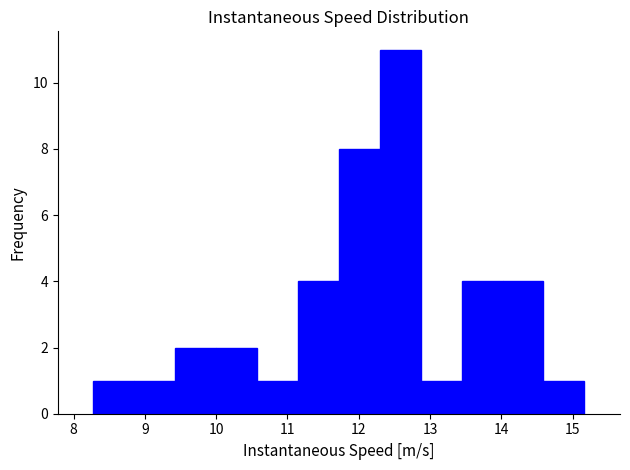

Reading left to right, list every bar in this chart as the range it spans on the x-axis followed by its height. Neither the bar edges nor the heights are printed on the chart, so give them approximately, as read against the axes.

8.3 to 8.9: 1
8.9 to 9.4: 1
9.4 to 10.0: 2
10.0 to 10.6: 2
10.6 to 11.1: 1
11.1 to 11.7: 4
11.7 to 12.3: 8
12.3 to 12.9: 11
12.9 to 13.4: 1
13.4 to 14.0: 4
14.0 to 14.6: 4
14.6 to 15.2: 1